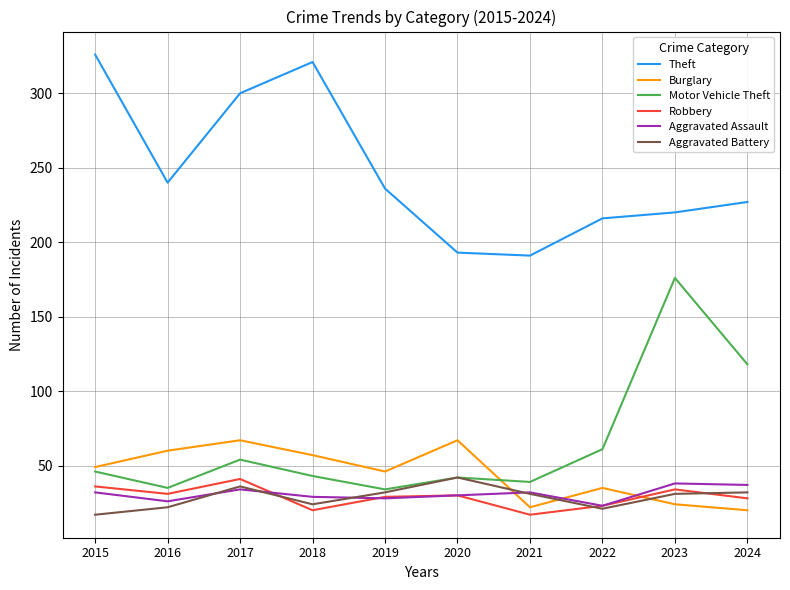

What is the approximate value of Robbery at 2019?

29